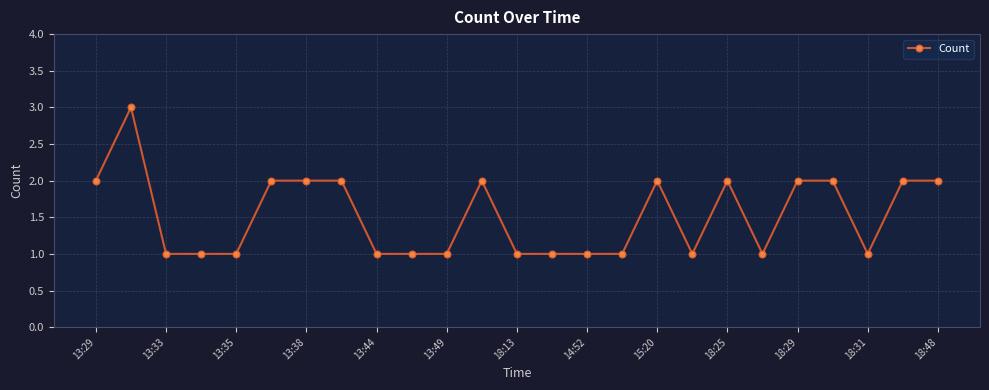

What is the maximum value shown in the chart?

3